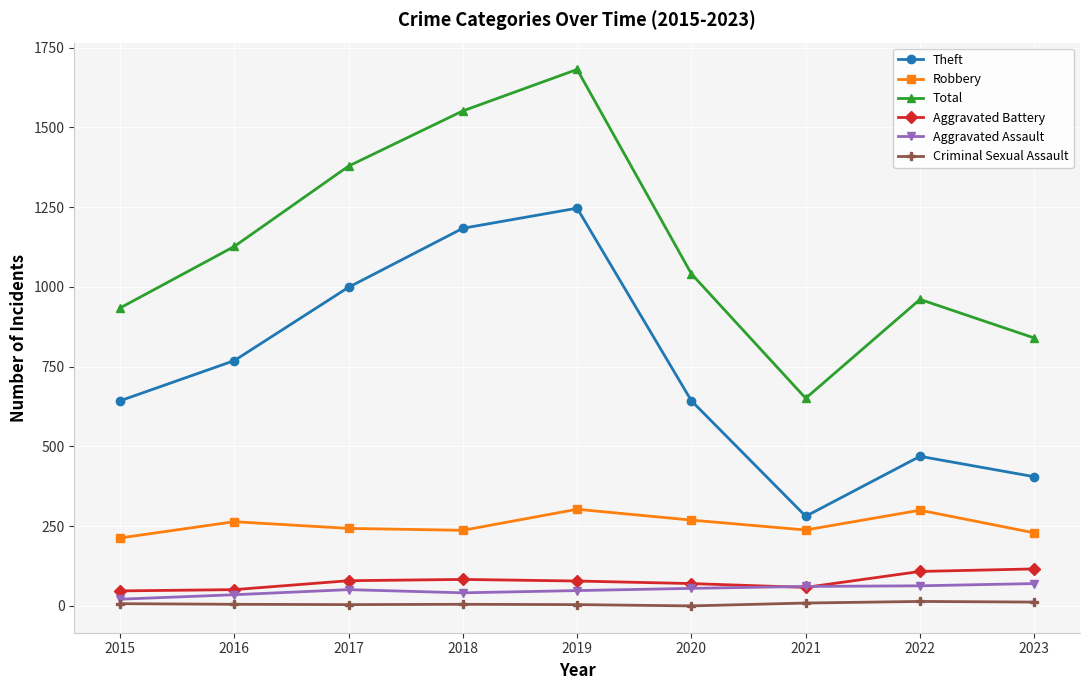

The Robbery series shows 303 at 2019. True or false?

True